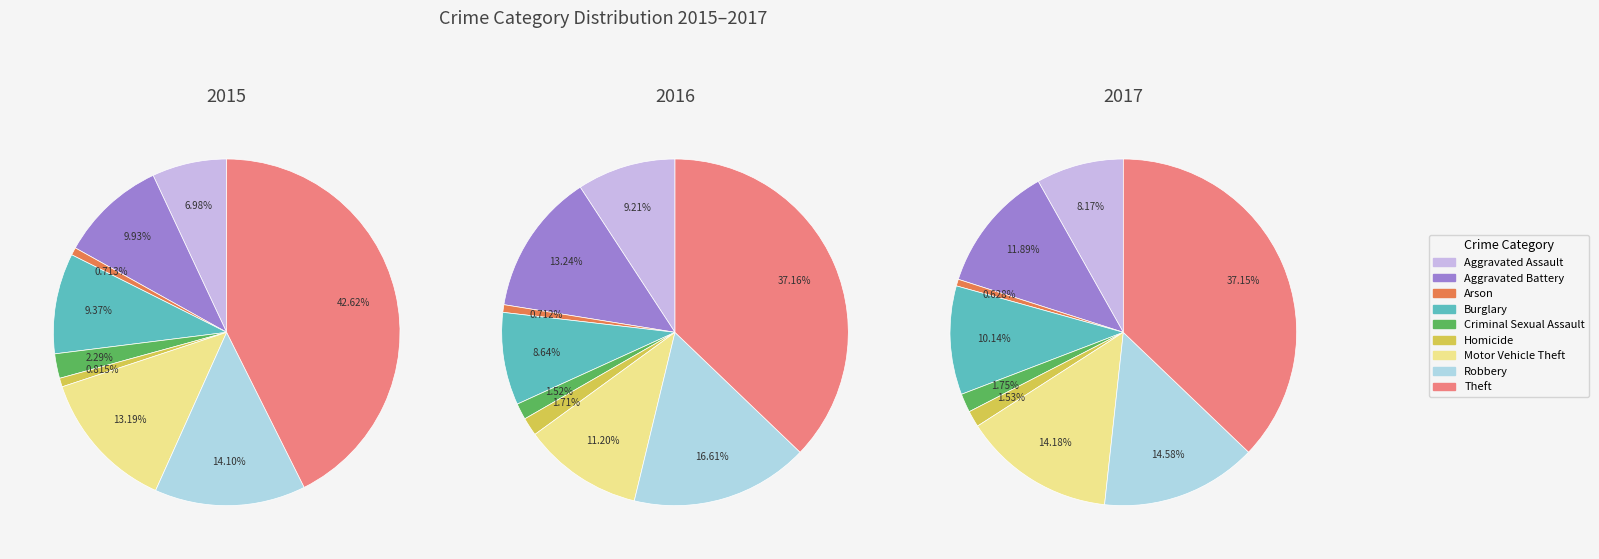

How many slices are in this pie chart?

9